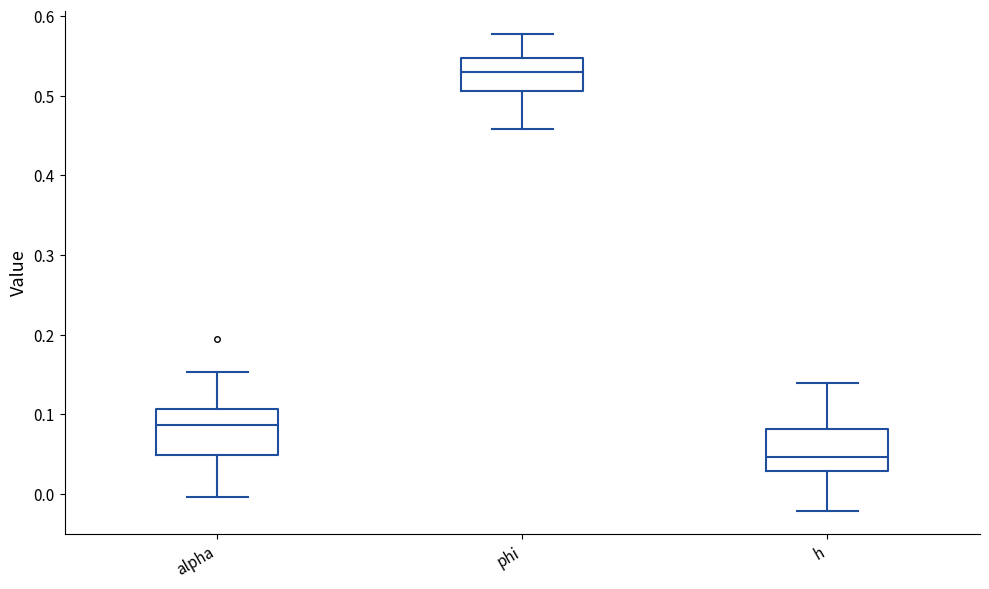

Where is the lower edge of the box for phi on the y-axis? The values are not printed on the chart, so give them approximately, as read against the axis.

0.51